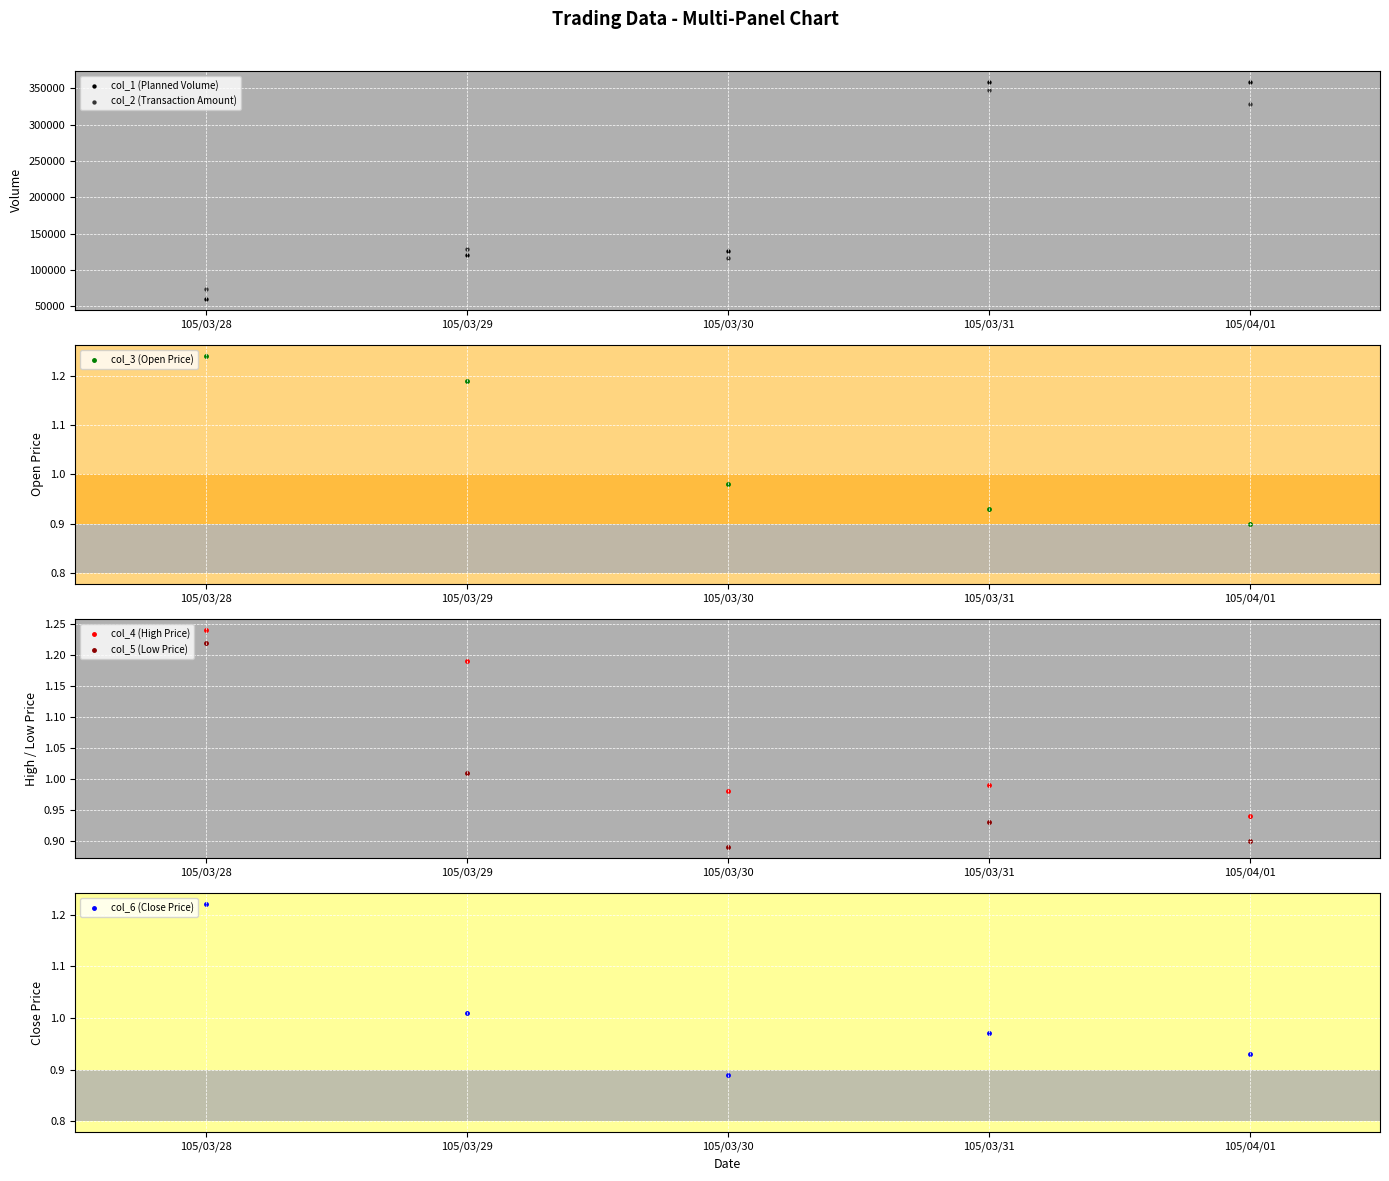

What is the total value across all series at 105/03/28?

134004.9